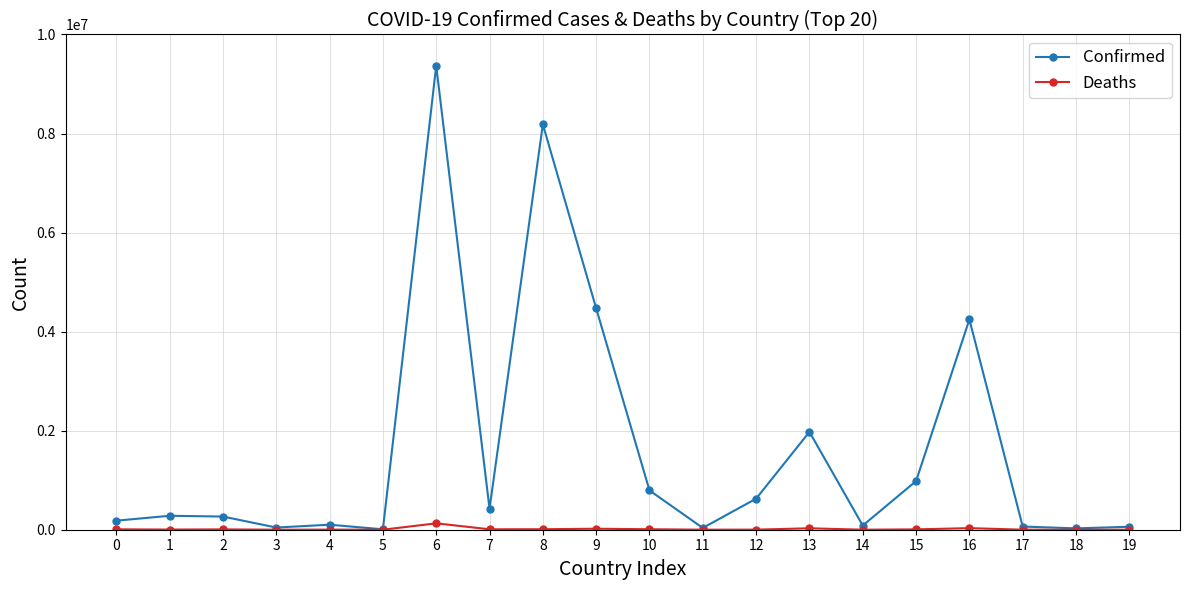

Which series has the widest spread of values?

Confirmed